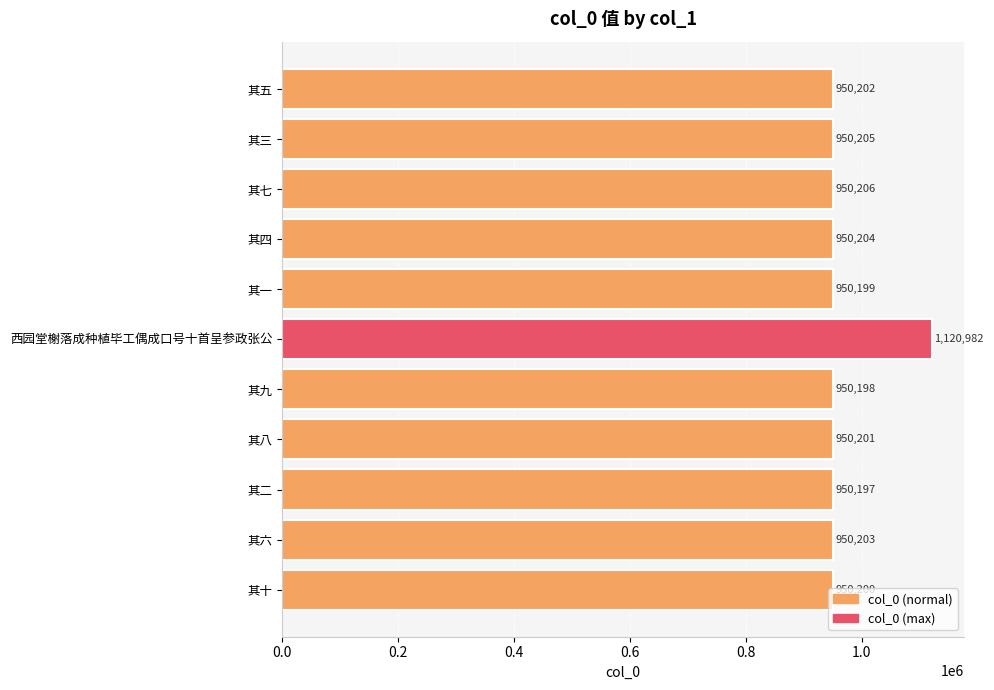

At which category does the chart reach its peak across all series?

西园堂榭落成种植毕工偶成口号十首呈参政张公